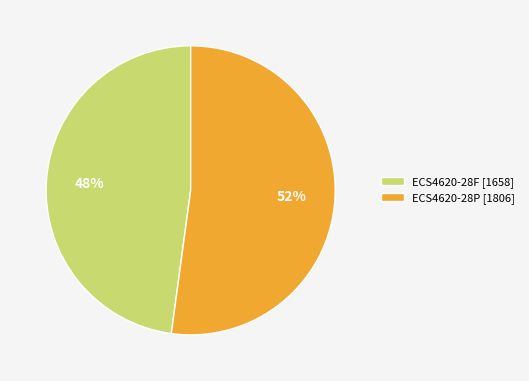

To the nearest percent, what is the combined percentage of ECS4620-28F and ECS4620-28P?

100%